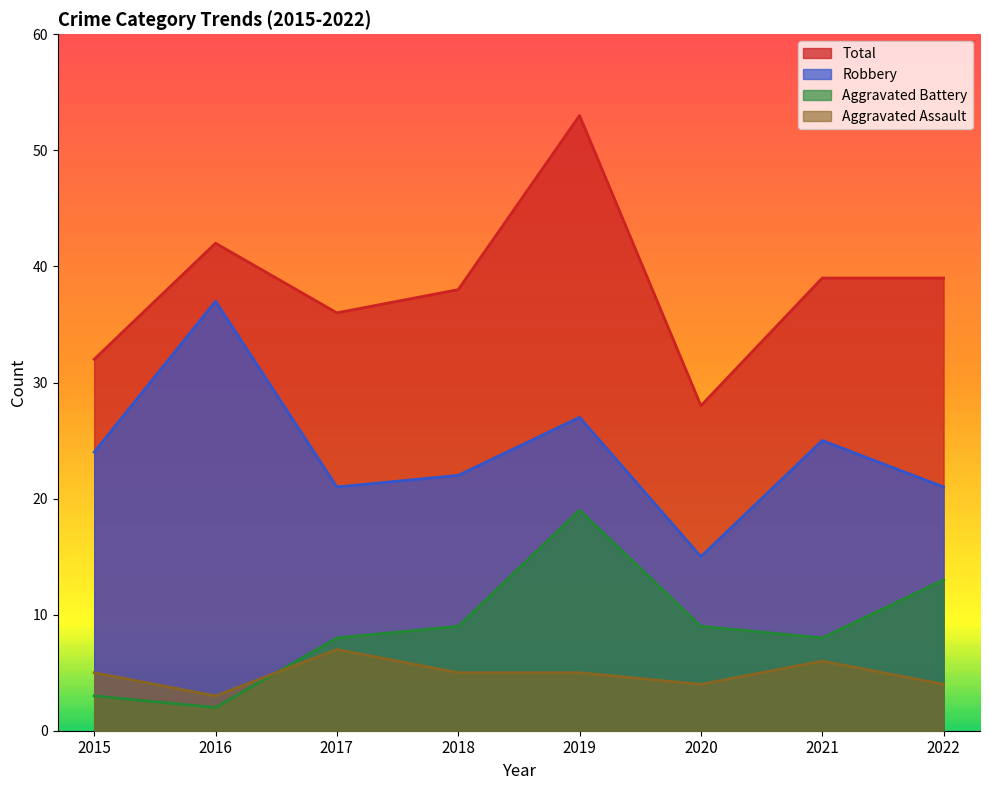

True or false: Total has a value of 36 at 2017.

True